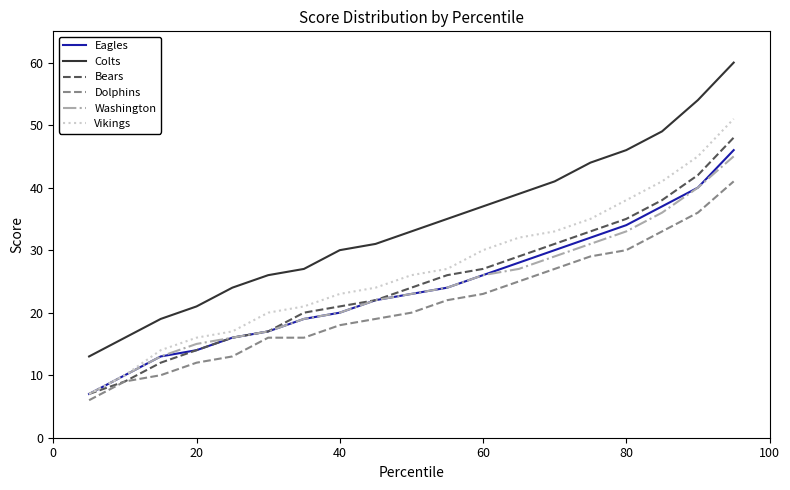

Which series has the widest spread of values?

Colts